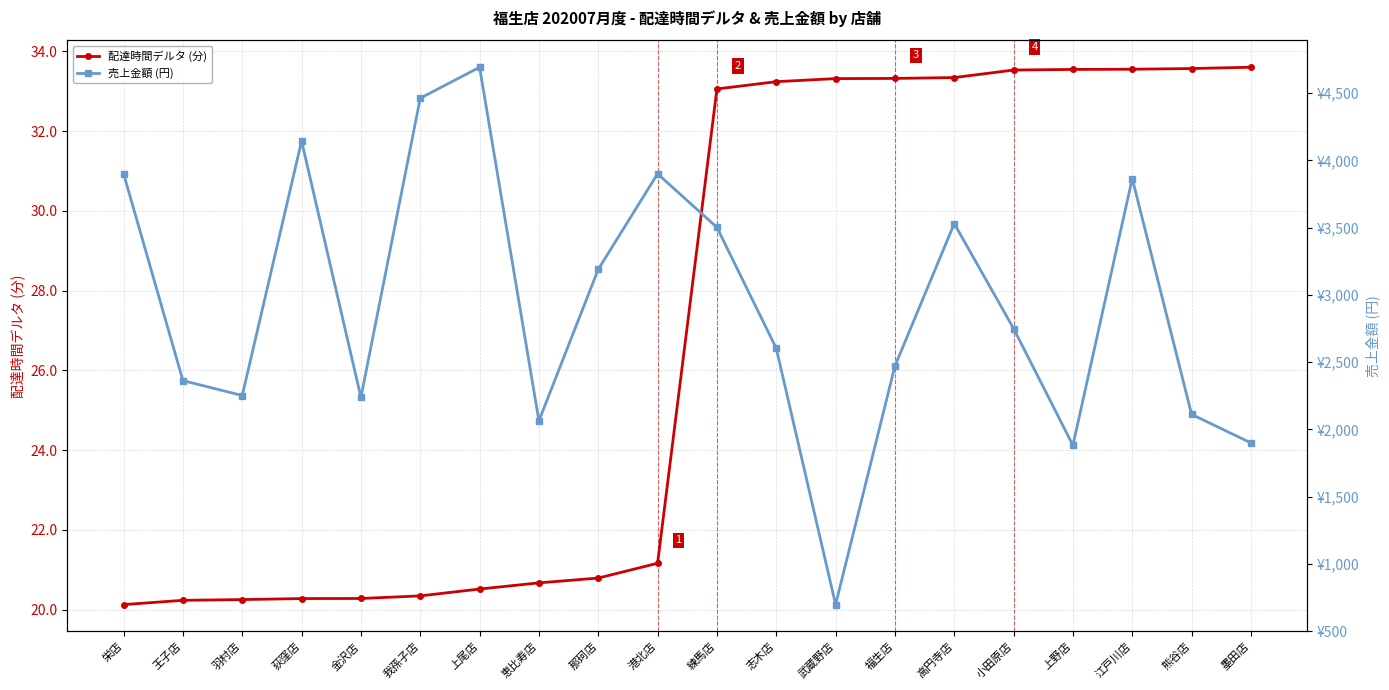

Rank the series by their average value, from highest to lowest.

売上金額 (円), 配達時間デルタ (分)